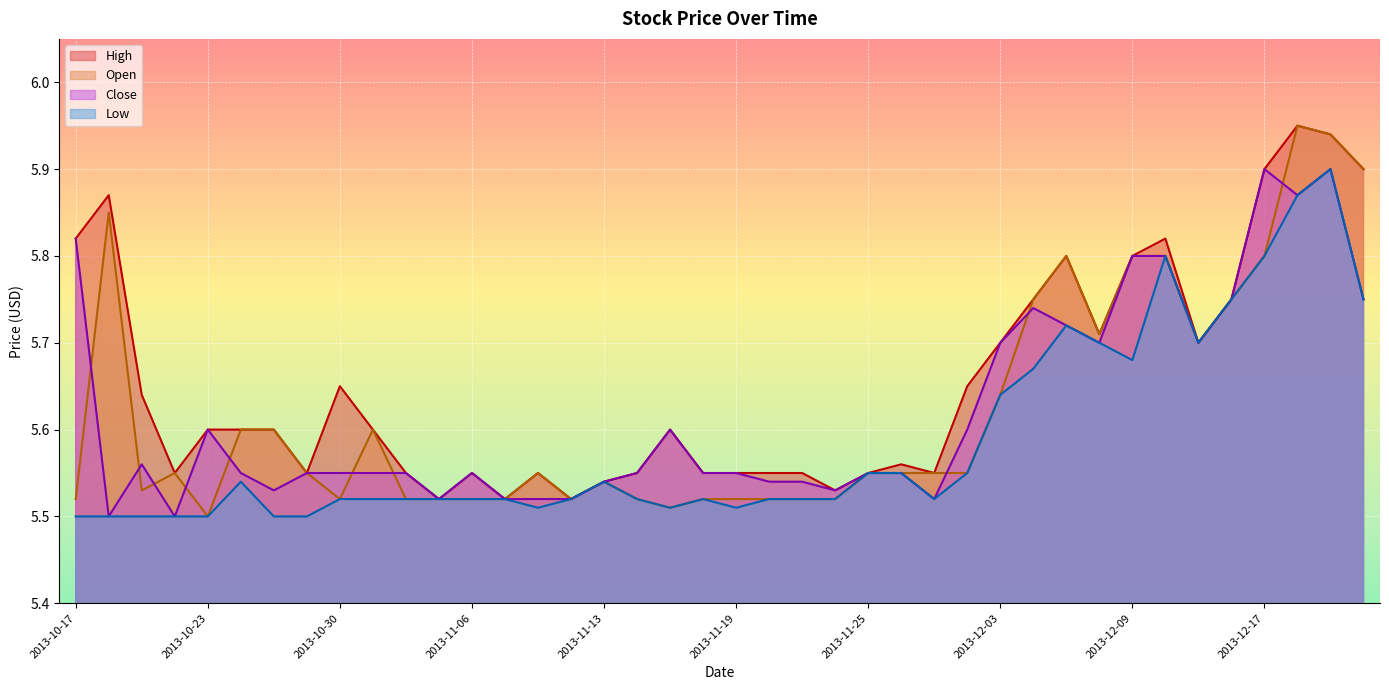

Which series changed the most between 2013-11-15 and 2013-12-13?

Open